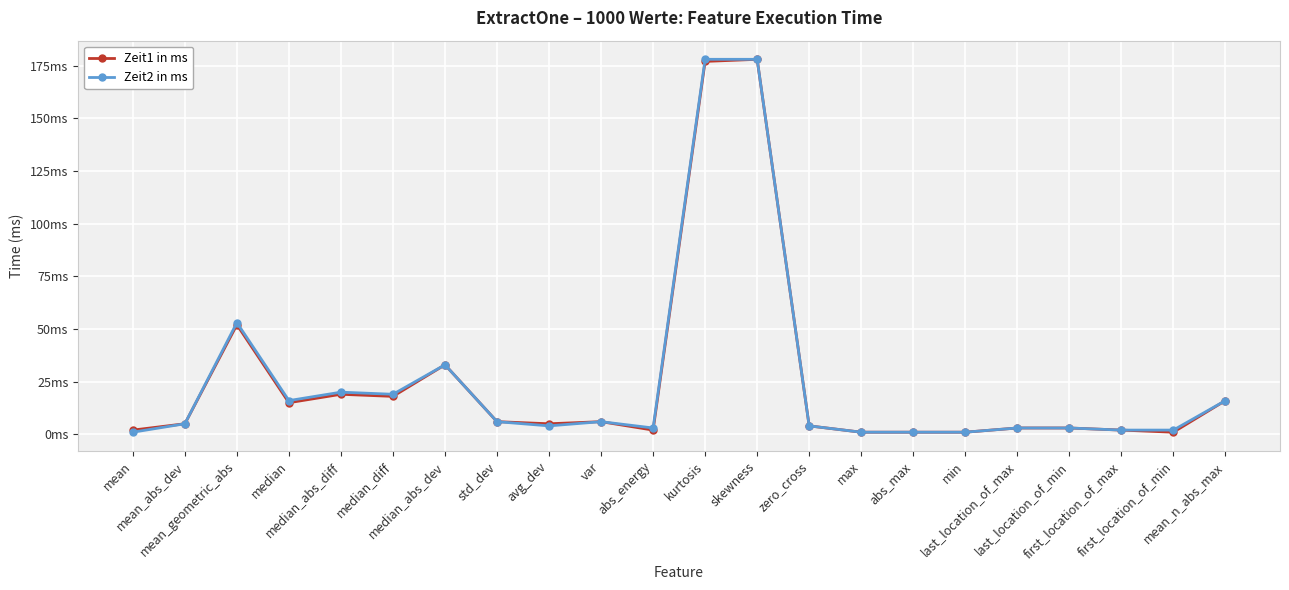

What are all the series names shown in the legend?

Zeit1 in ms, Zeit2 in ms